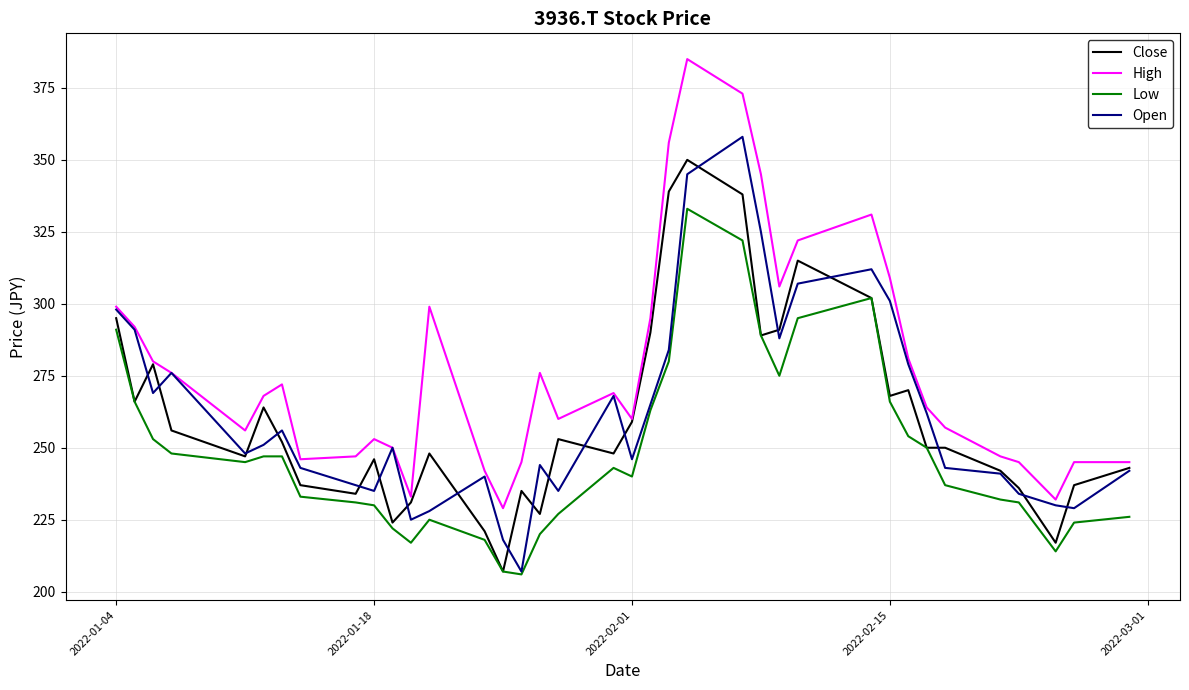

What are all the series names shown in the legend?

Close, High, Low, Open